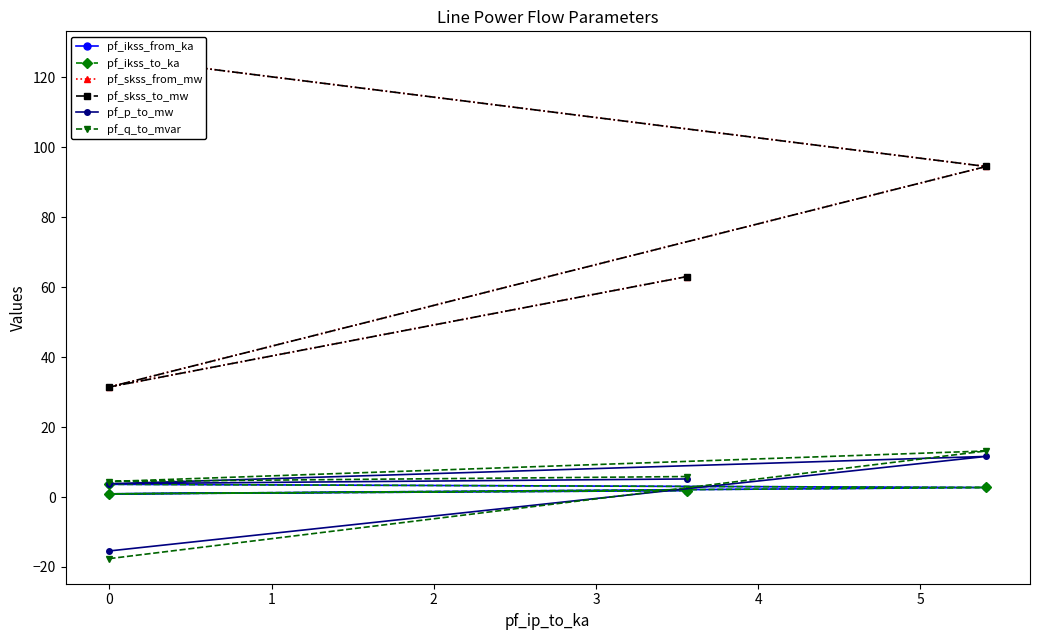

What is the difference between the pf_q_to_mvar values at 0 and 2?

7.3